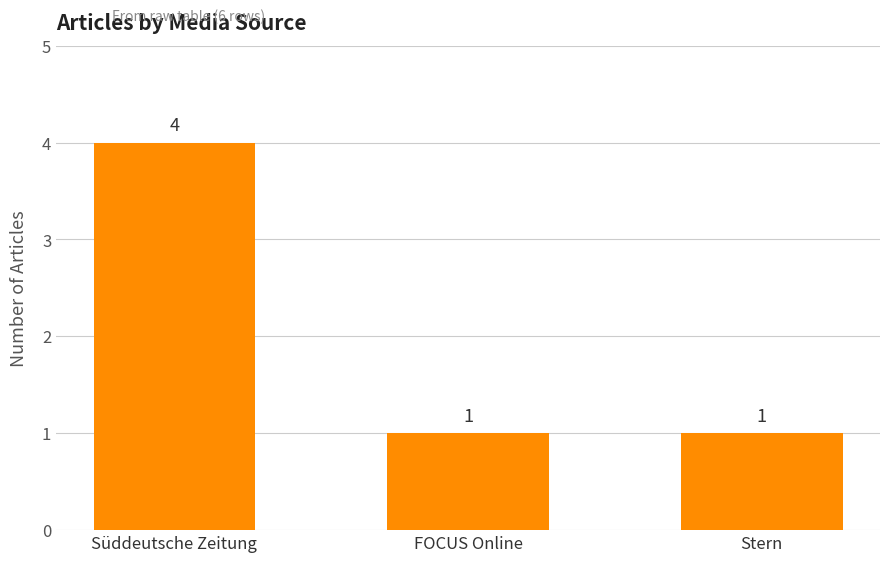

Reading left to right, transcribe all the data shown in this chart.

Süddeutsche Zeitung=4	FOCUS Online=1	Stern=1